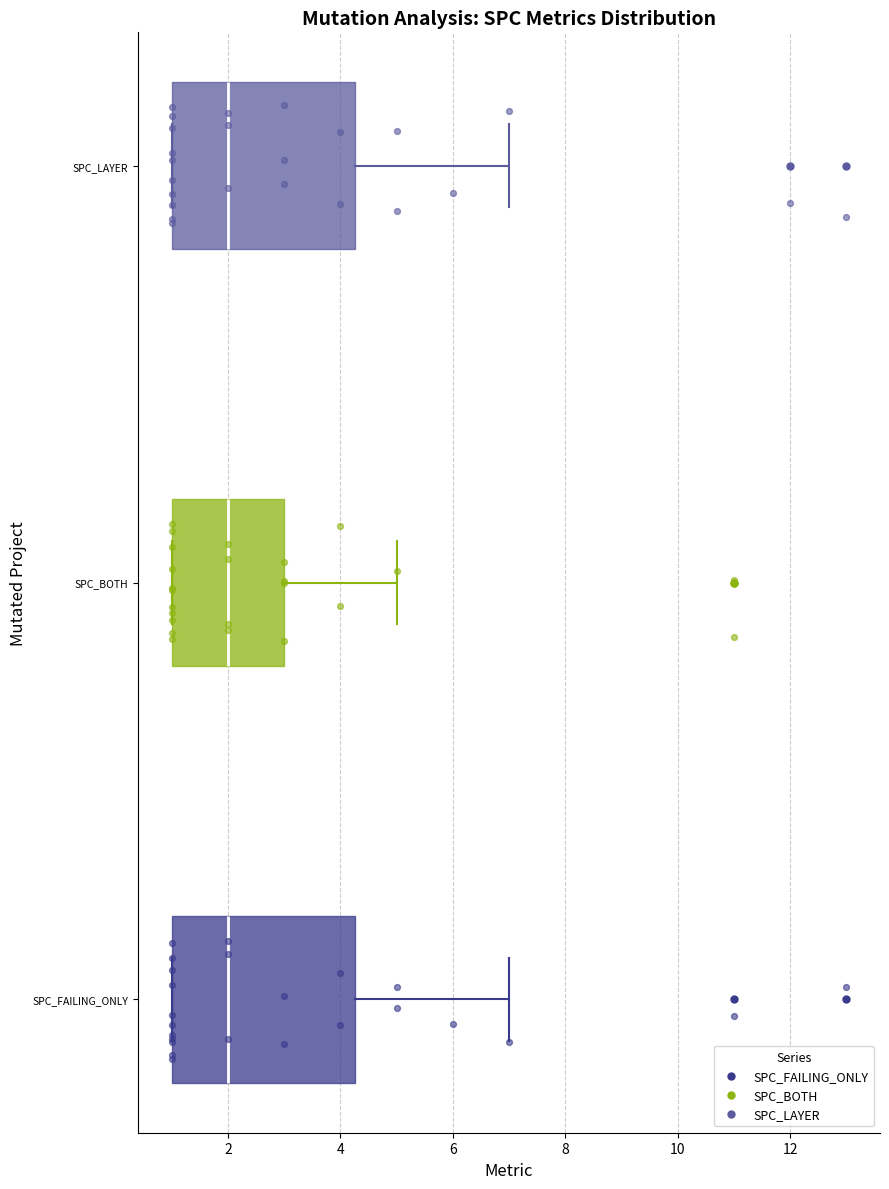

Reading bottom to top, transcribe this box plot: for each box, give where its median line is, the range the box spans, and where its two whiskers end, as read against the x-axis. The values are not printed on the chart, so give them approximately, as read against the axis.

SPC_FAILING_ONLY: median 2.0, box 1.0 to 4.2, whiskers 1.0 to 7.0
SPC_BOTH: median 2.0, box 1.0 to 3.0, whiskers 1.0 to 5.0
SPC_LAYER: median 2.0, box 1.0 to 4.2, whiskers 1.0 to 7.0